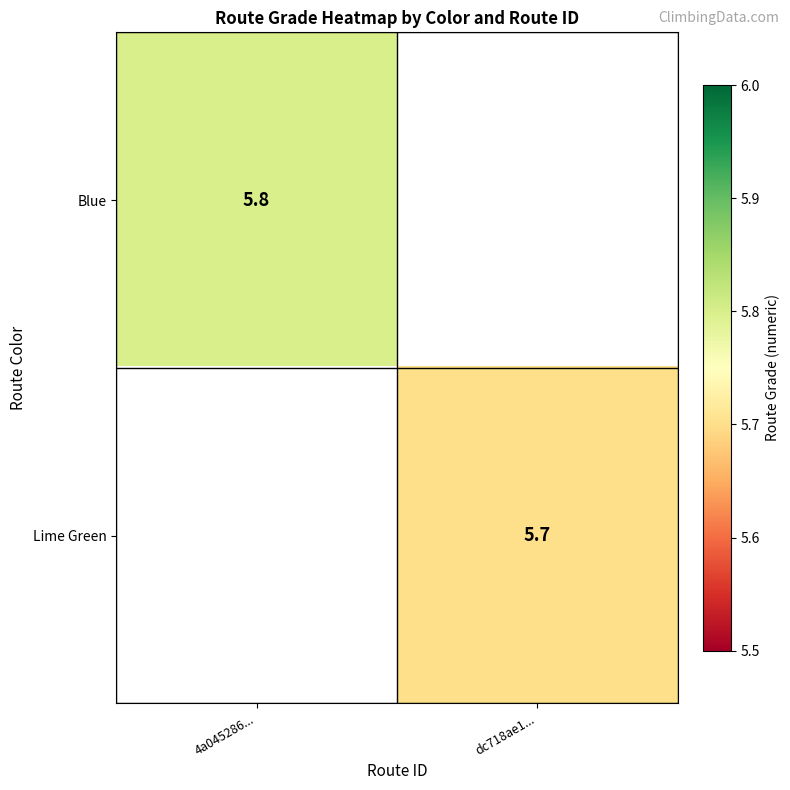

True or false: Lime Green has a value of 9.2 at dc718ae1....

False